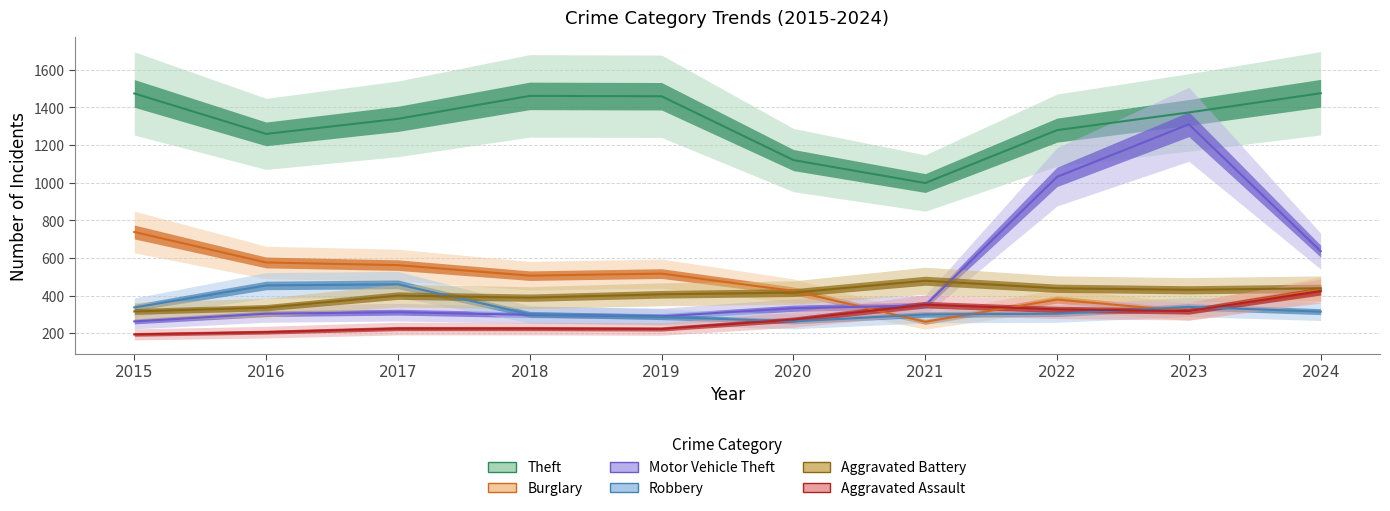

What is the value of the Aggravated Assault point at the 7th from the left?

352